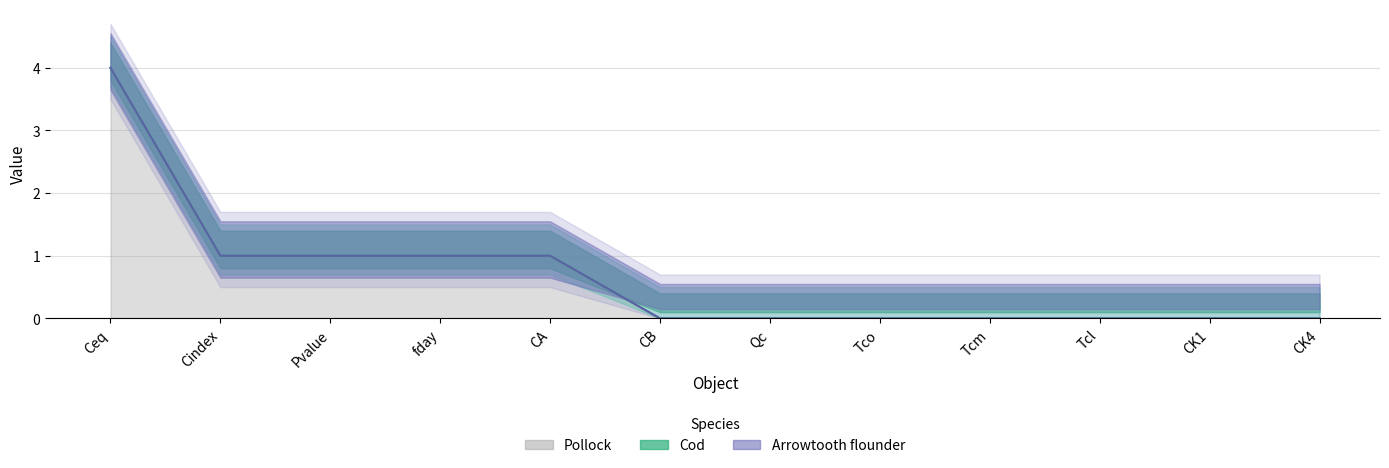

Which series has the widest spread of values?

Pollock